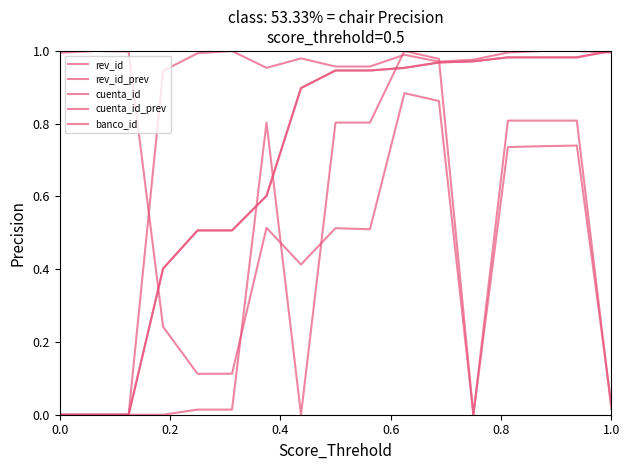

Does the chart display data point markers on the line(s)?

No